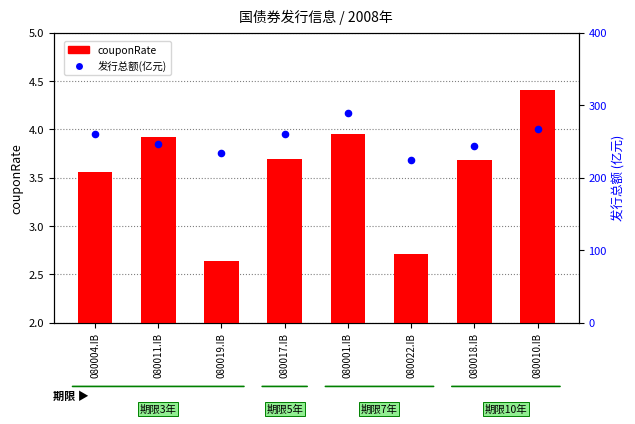

At how many categories does at least one series exceed 156?

8